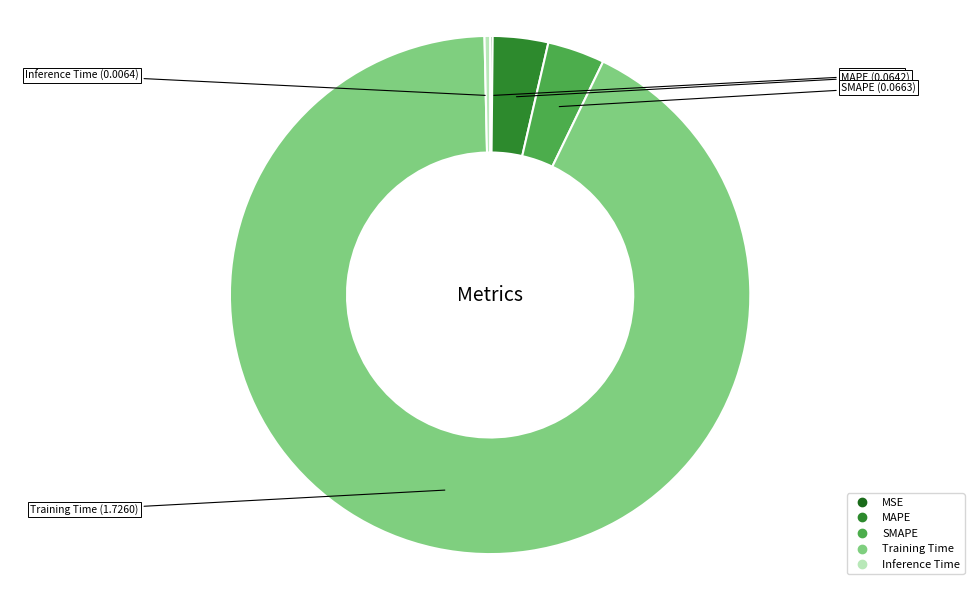

Does Training Time represent more than half of the total?

Yes